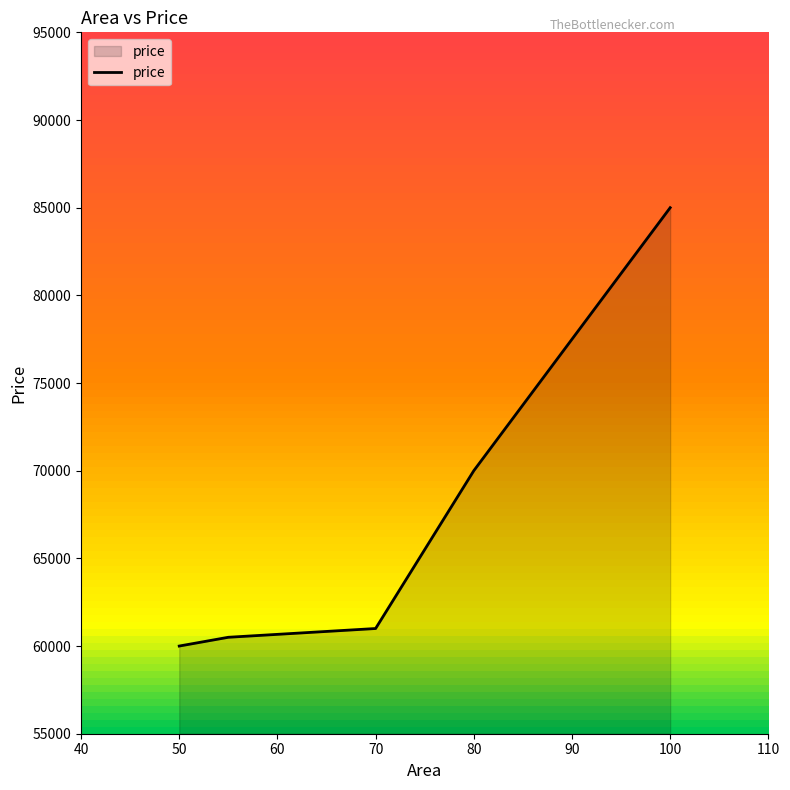

What is the difference between the second highest and minimum values?

10000